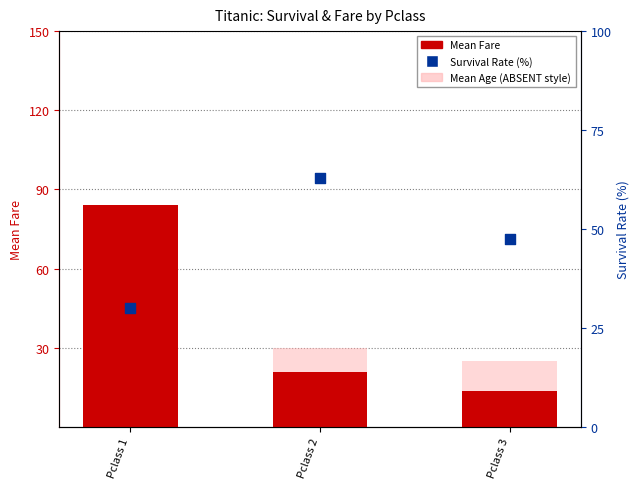

At how many categories does at least one series exceed 45?

3